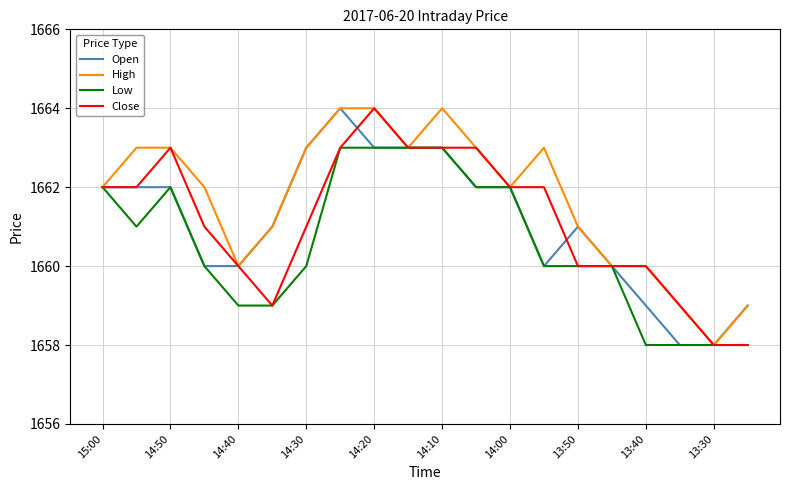

What is the maximum value shown in the chart?

1664